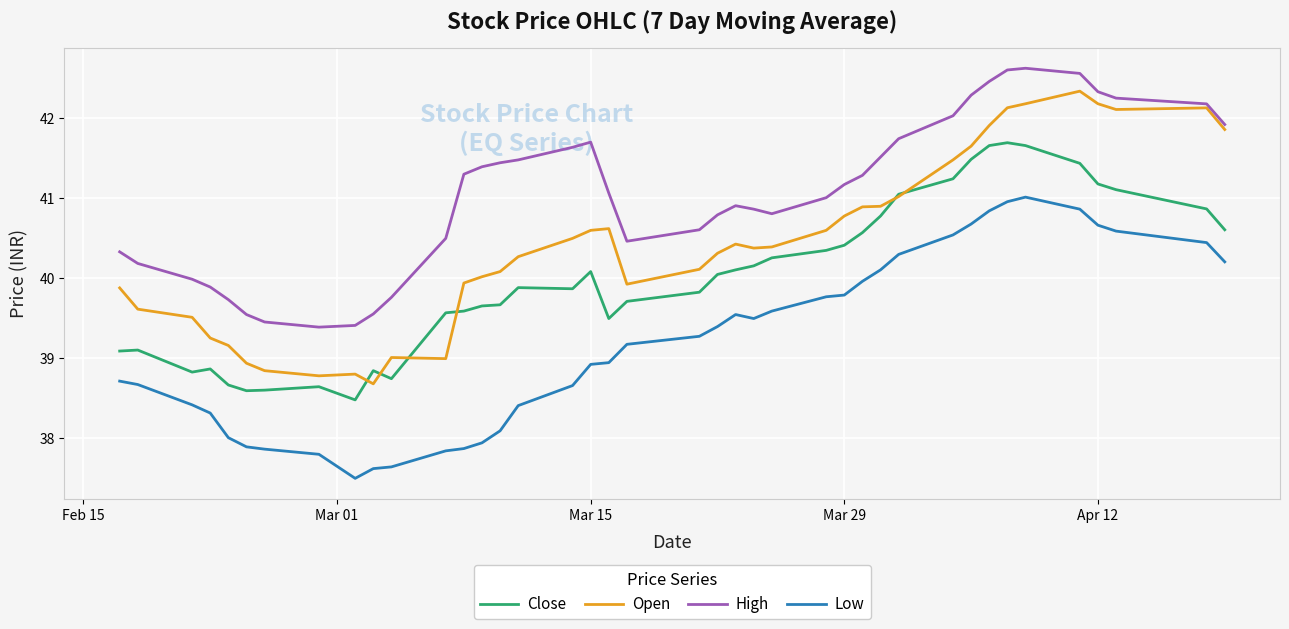

Rank the series by their average value, from highest to lowest.

High, Open, Close, Low